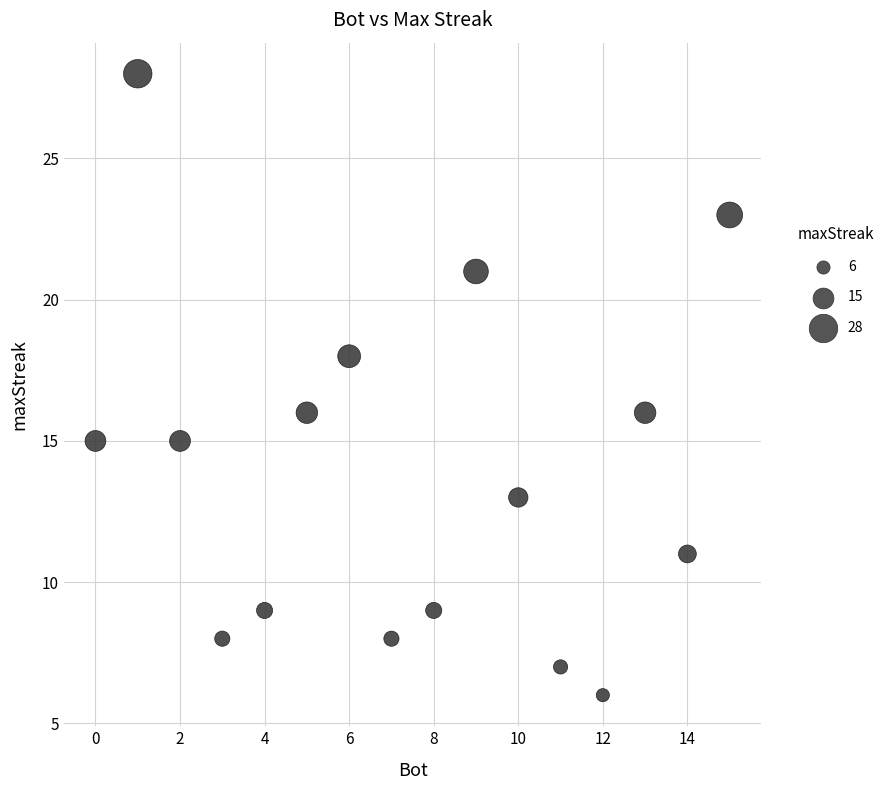

What is the range of Y values (max minus min)?

22